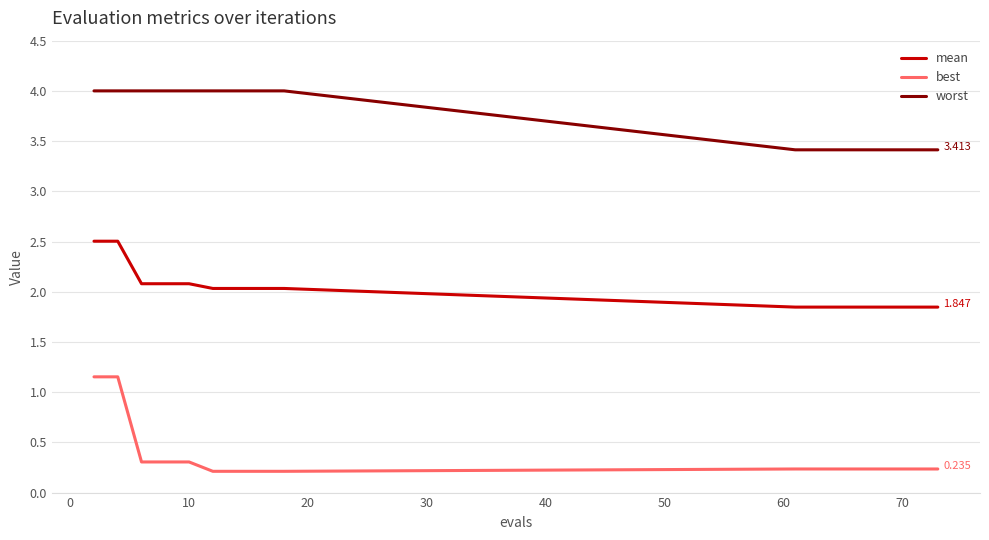

Is this an area chart (filled region under the line)?

No